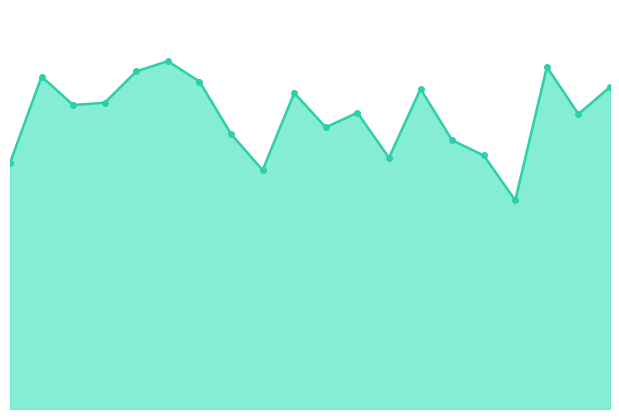

How many lines are shown in the chart?

1